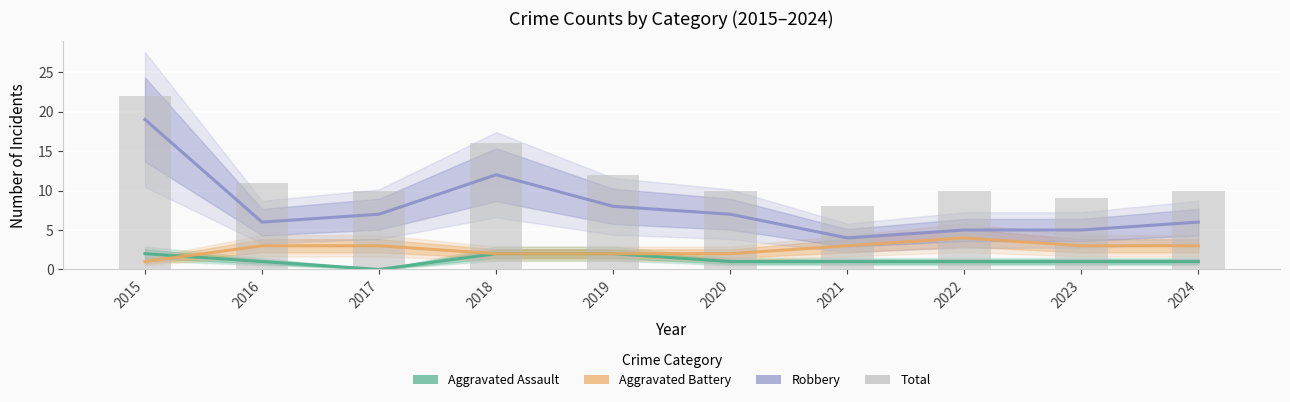

How many categories are shown in the chart?

10